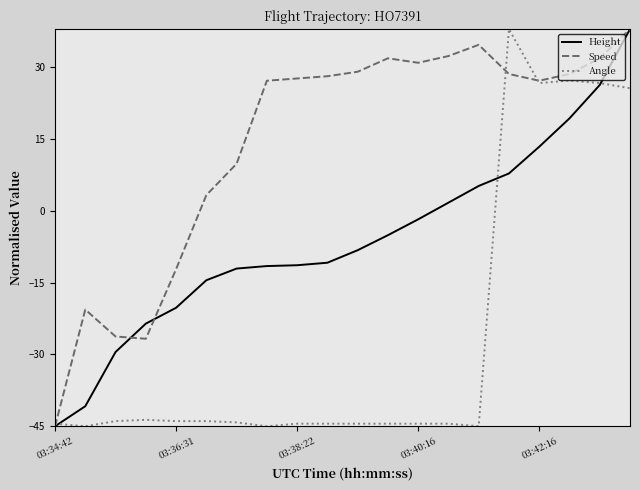

Which series has the largest total across all categories?

Speed